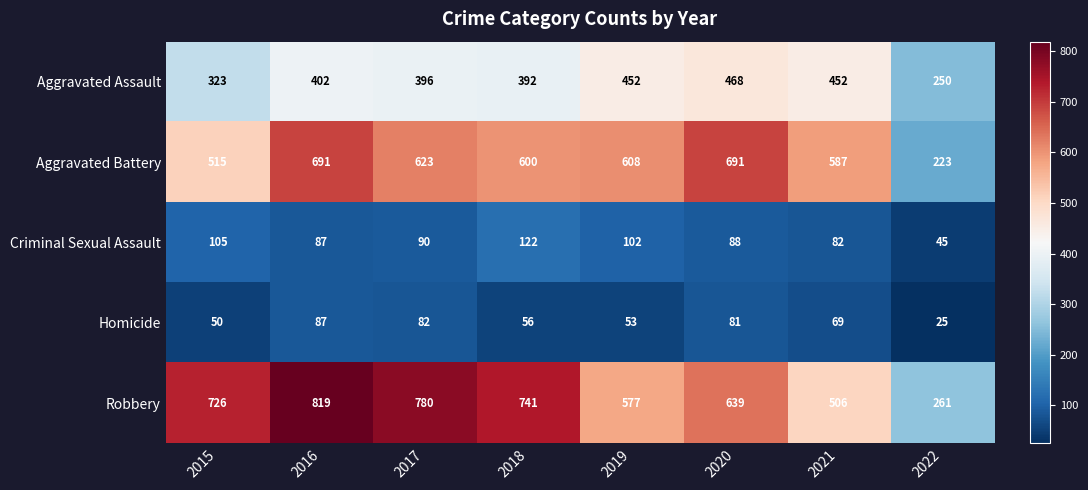

Read the Aggravated Assault value at 2015, to the nearest 5.

325